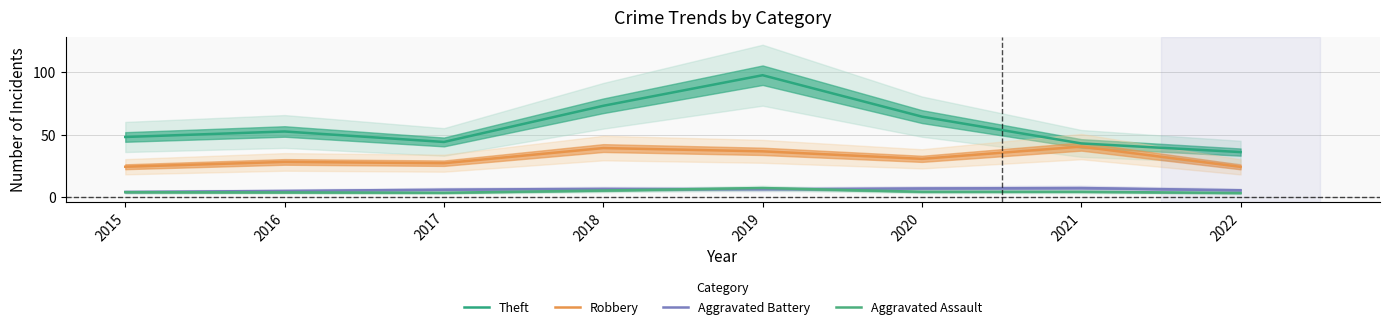

What is the value of the Robbery point at the 5th from the left?

36.7